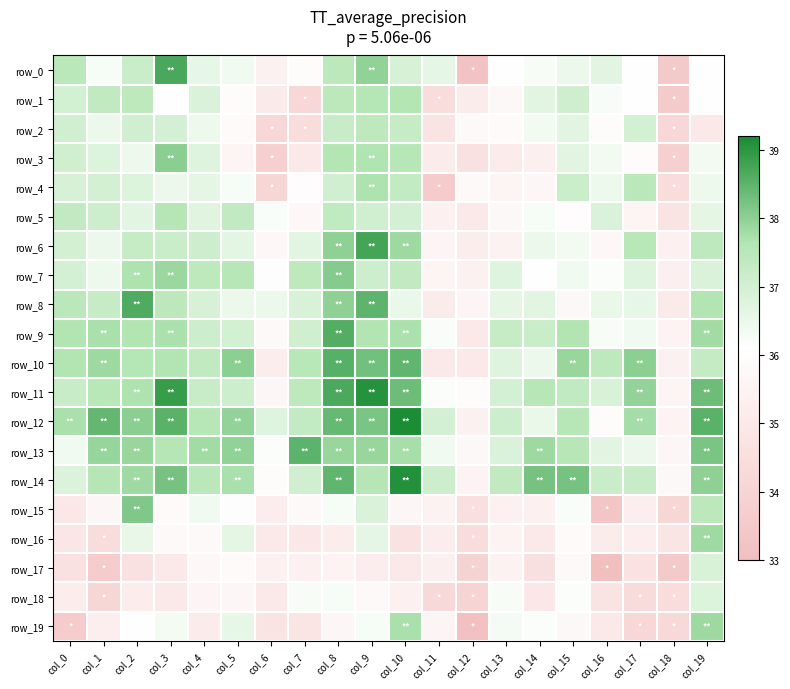

What is the spread (max minus min) of values at col_12?

2.9